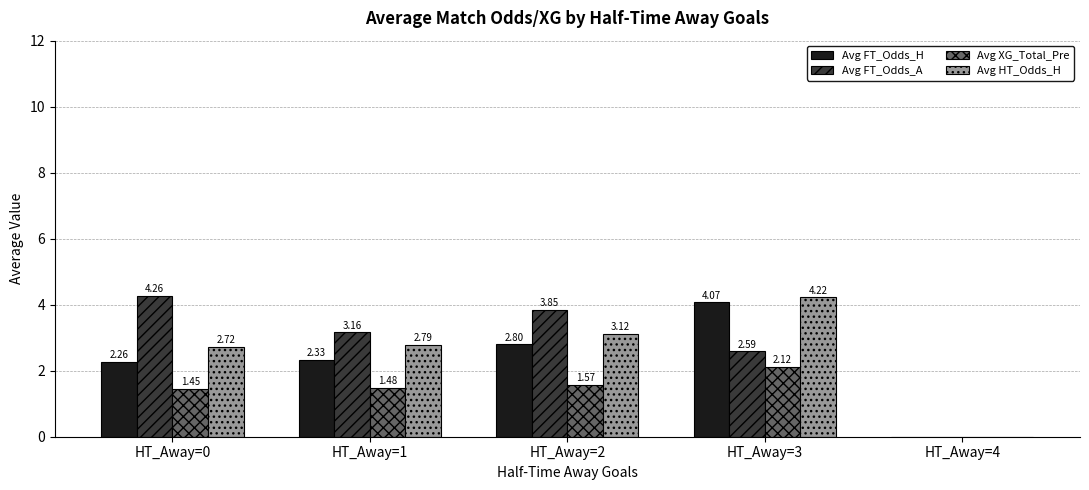

Between HT_Away=0 and HT_Away=3, which series saw the biggest shift?

Avg FT_Odds_H